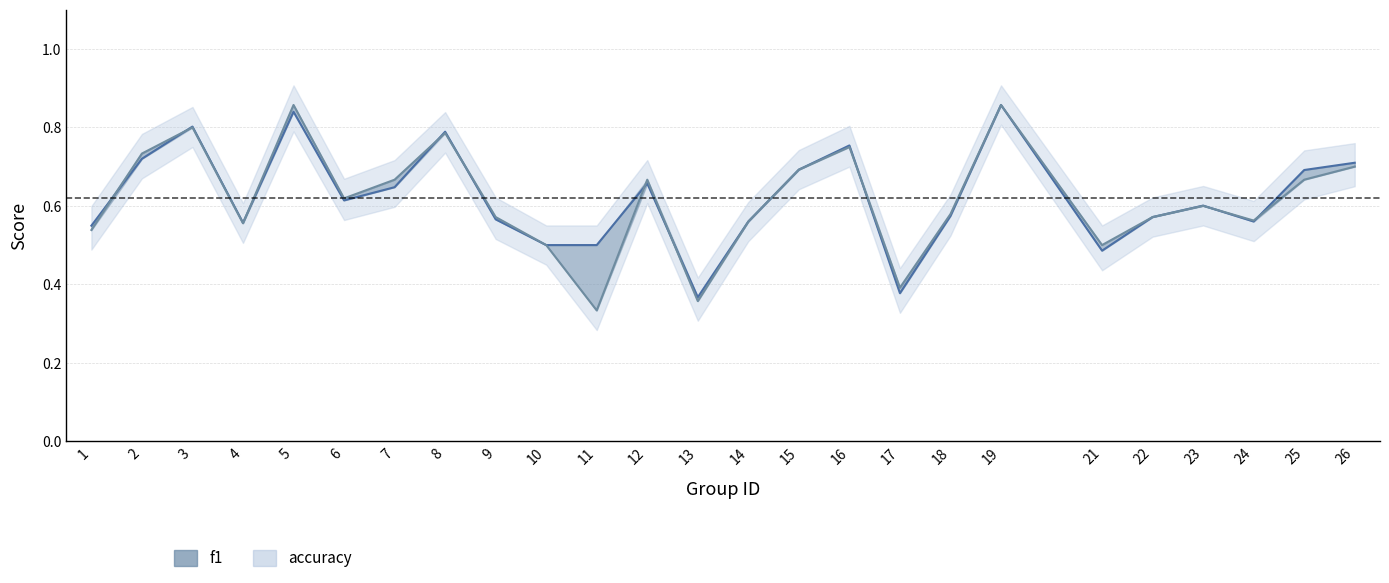

Count the number of data series in this chart.

2